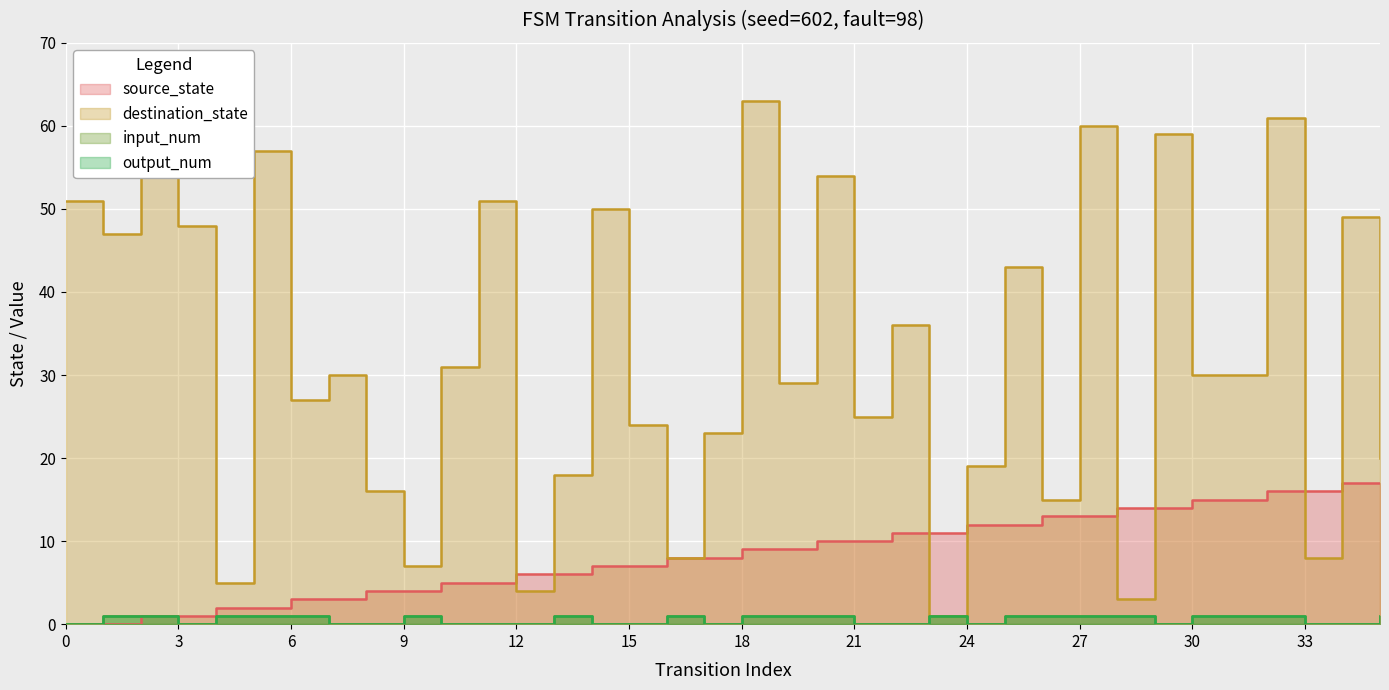

How many interior local peaks does the output_num series have?

4